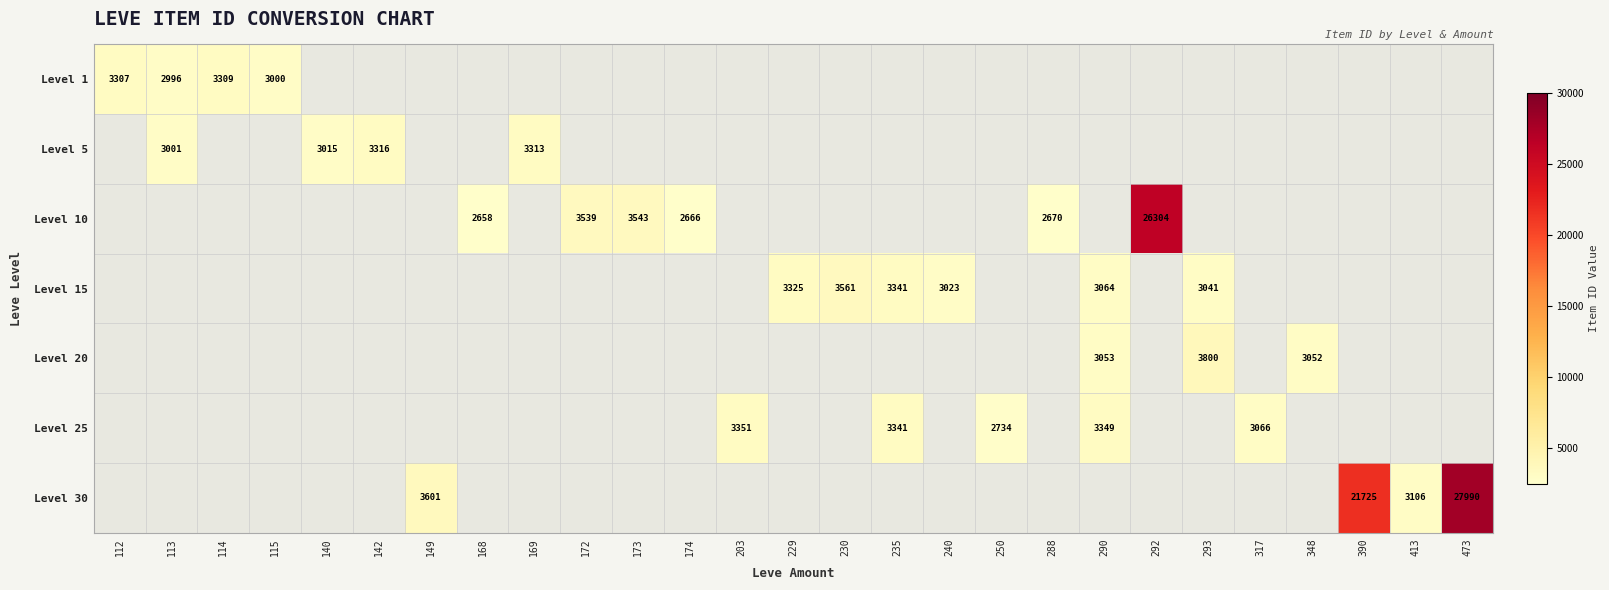

What is the smallest value displayed?

2658.0